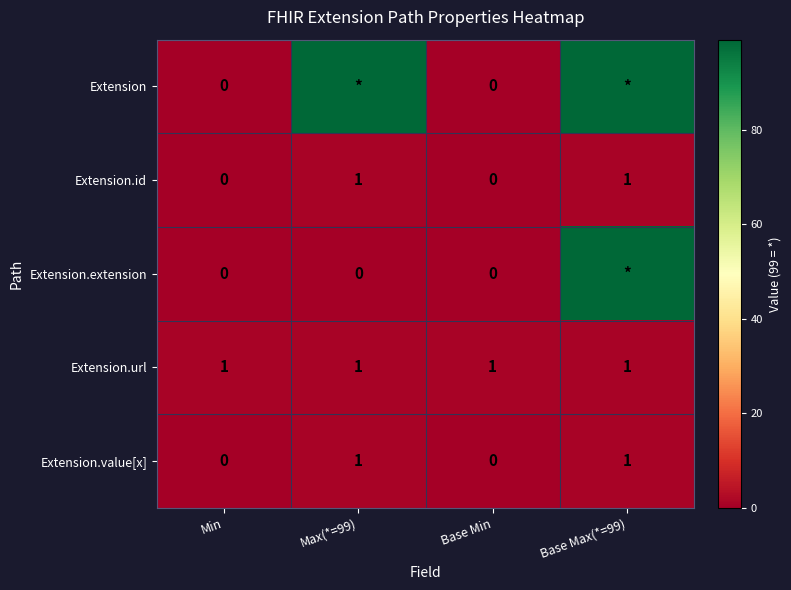

How many Extension.id values are between 0 and 1?

4